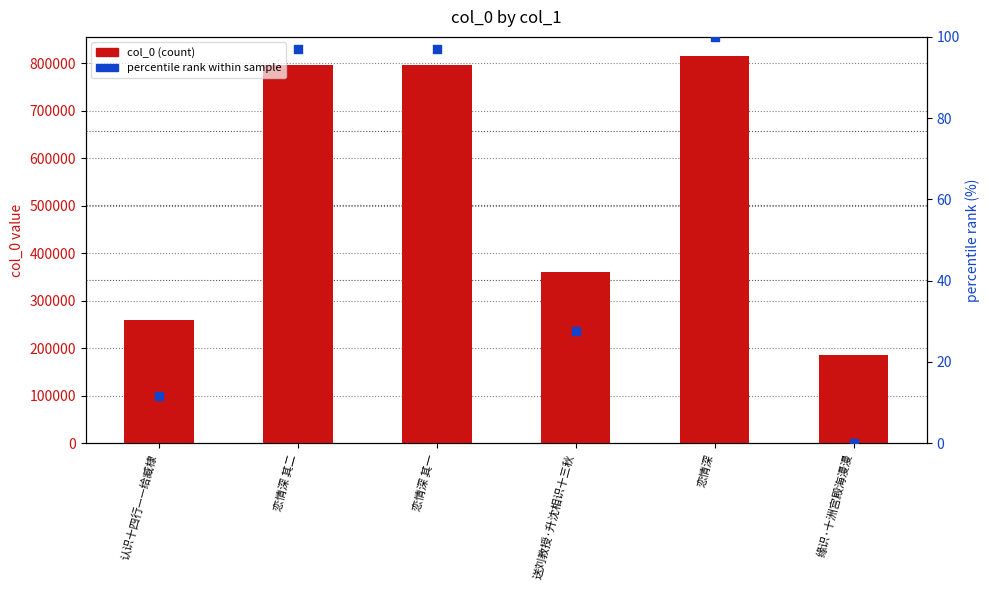

At which category is the sum across all series the highest?

恋情深